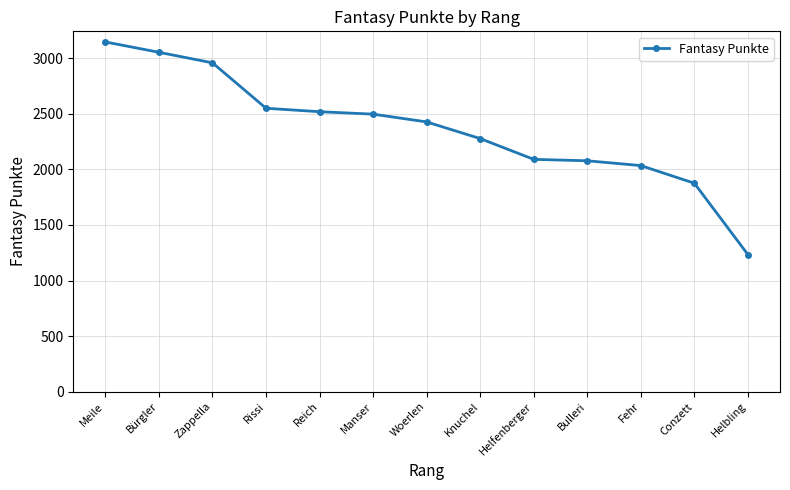

How many values are below 2428?

6